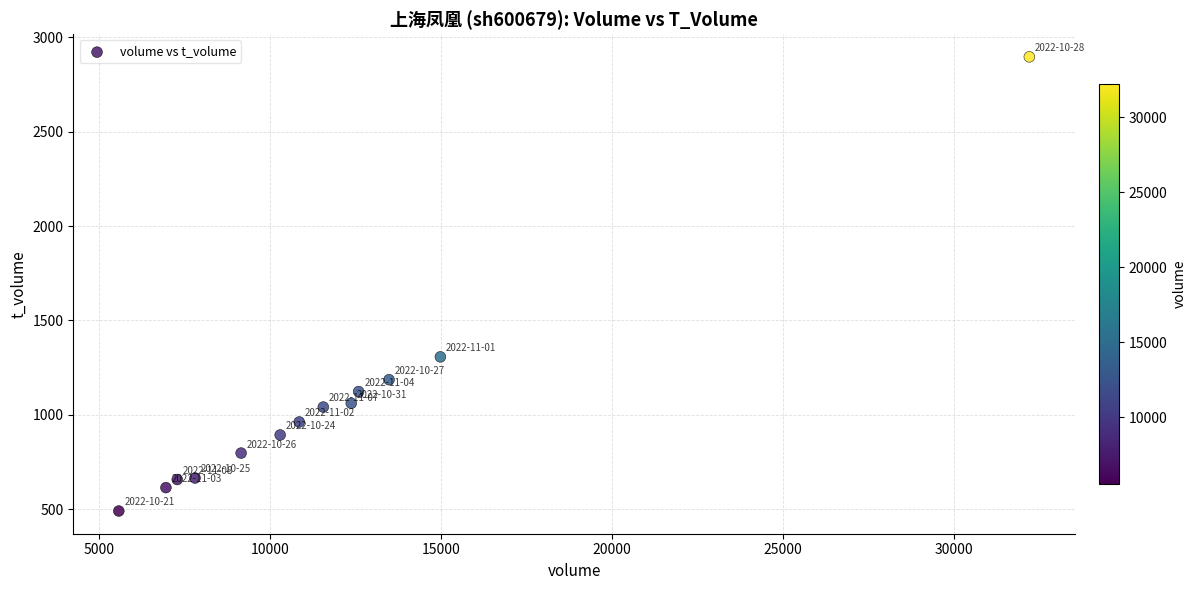

What is the range of X values (max minus min)?

26628